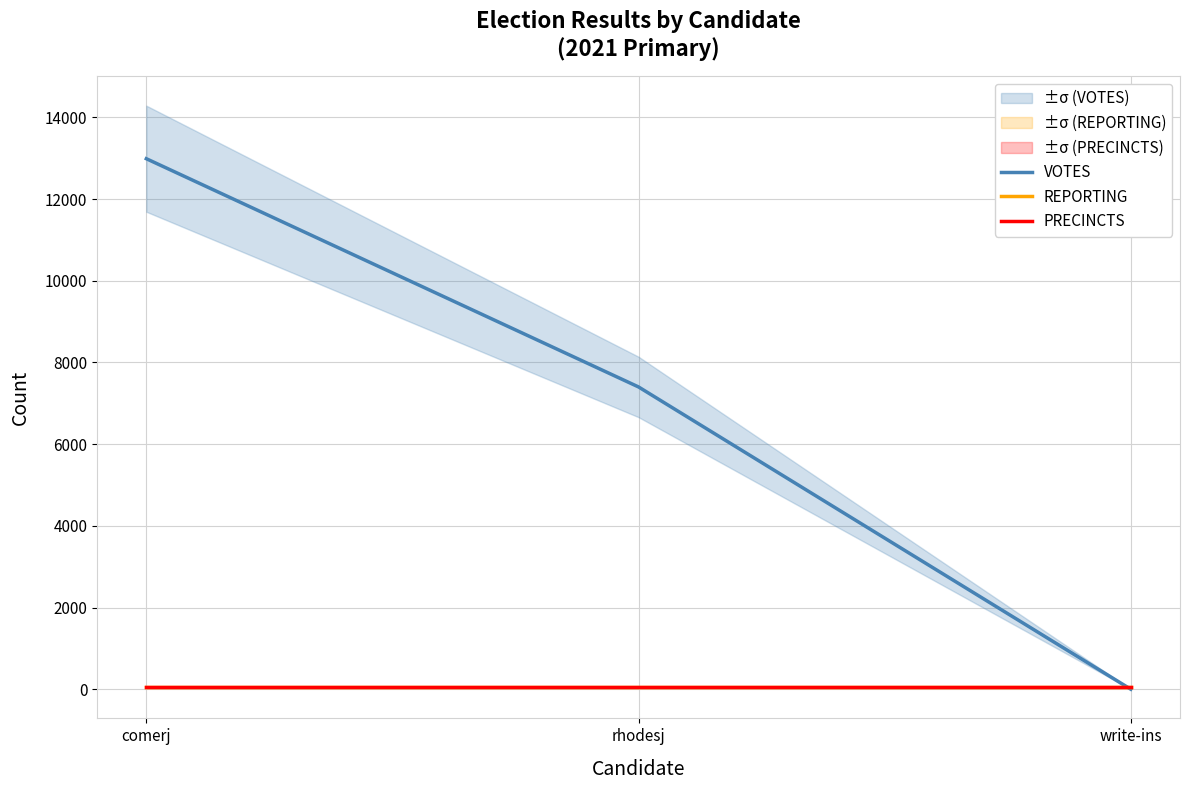

What is the highest value of the VOTES series?

12988